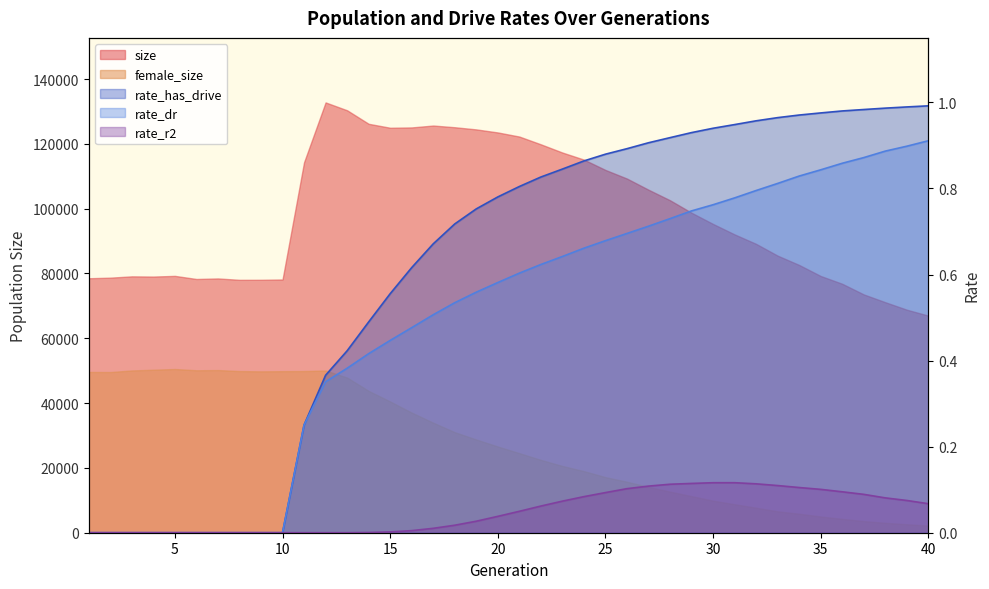

How many categories are shown in the chart?

40